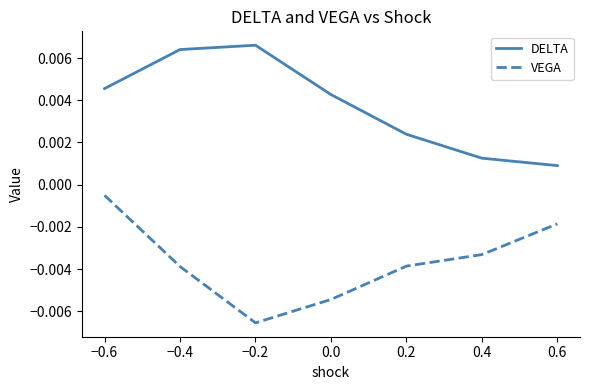

What position from the left is −0.4?

2